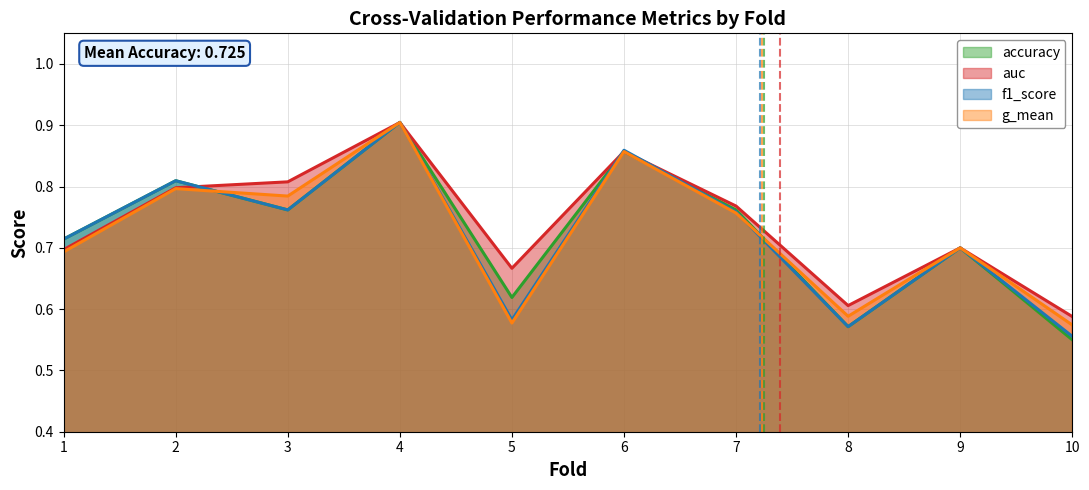

Where is f1_score nearest to the value 0?

10